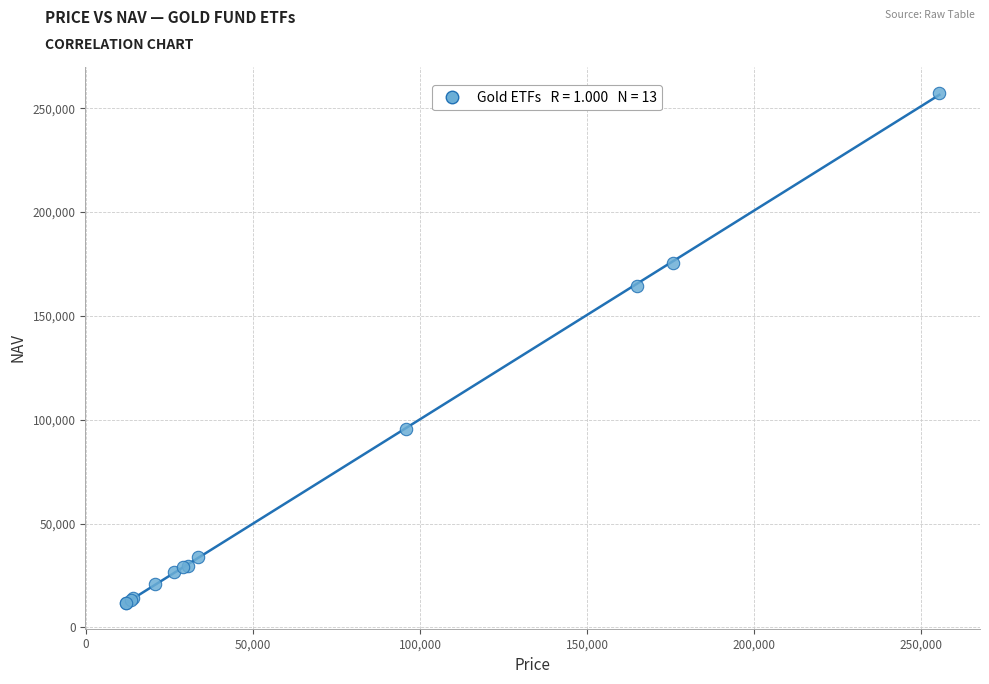

What Y value in the scatter plot is closest to 134621?

164591